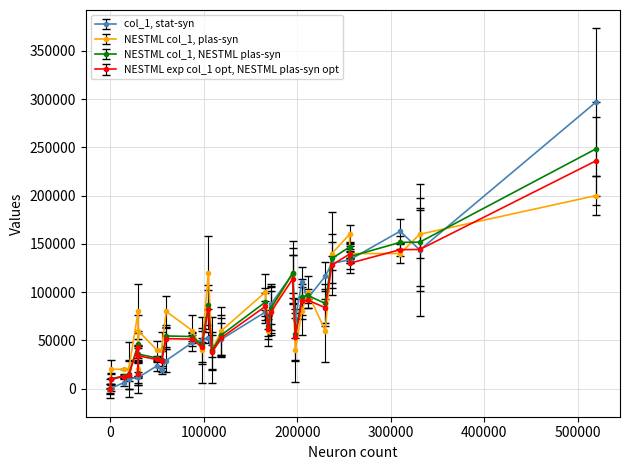

What is the label of the 3rd point from the left?

30000